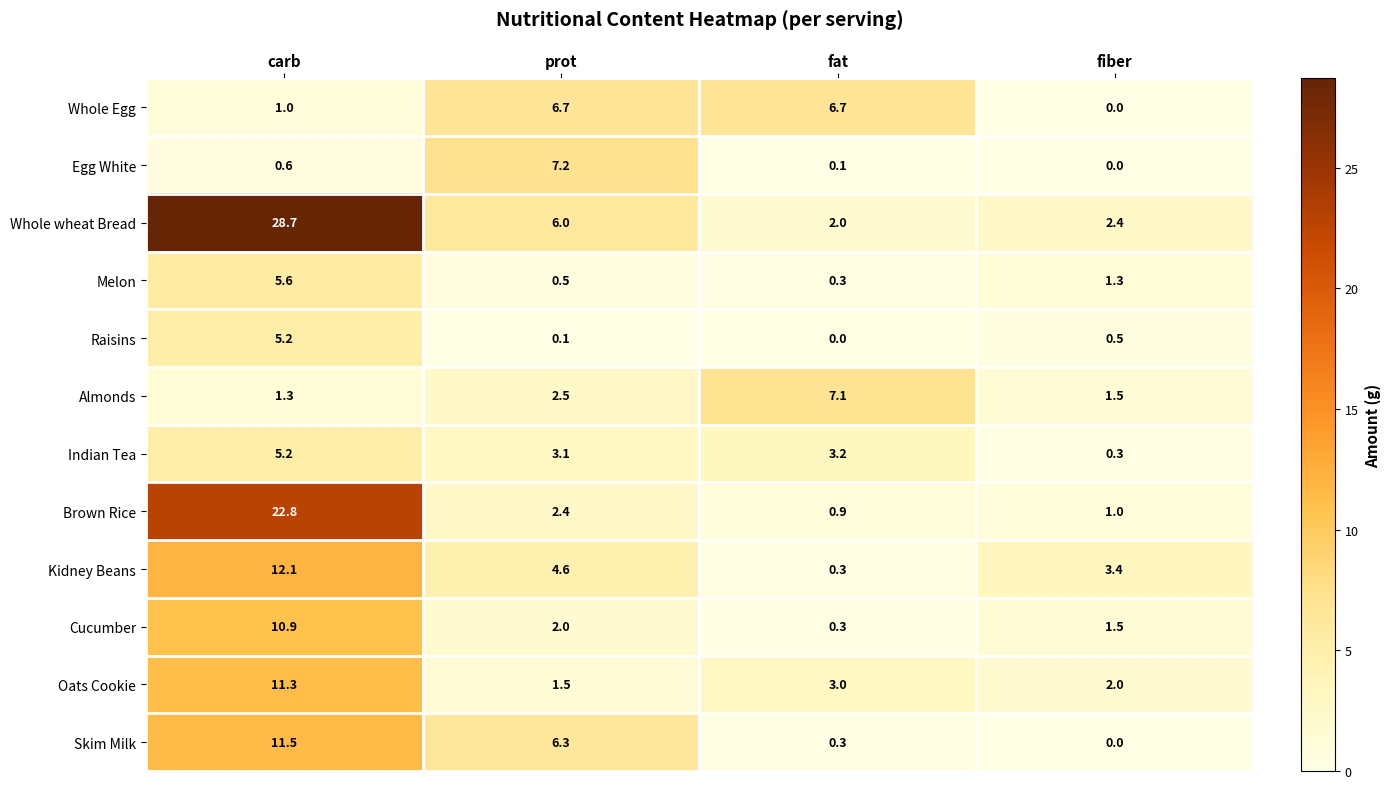

Is it true that Skim Milk equals 6.3 at prot?

True